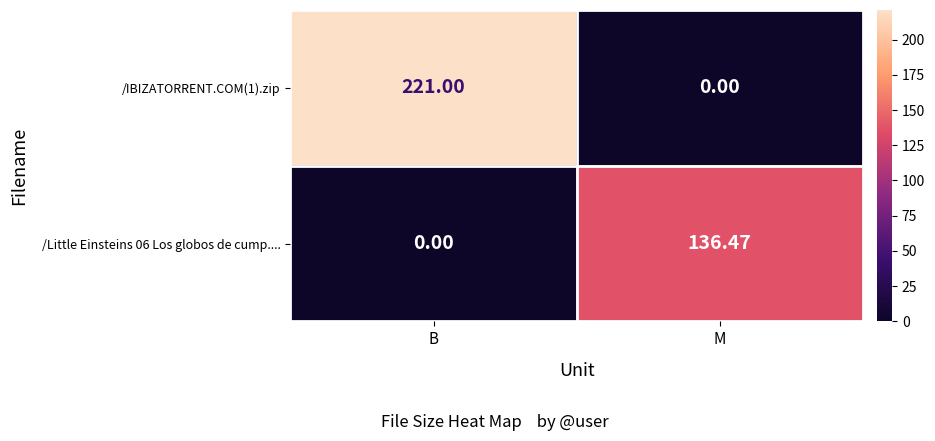

Which series has the widest spread of values?

/IBIZATORRENT.COM(1).zip